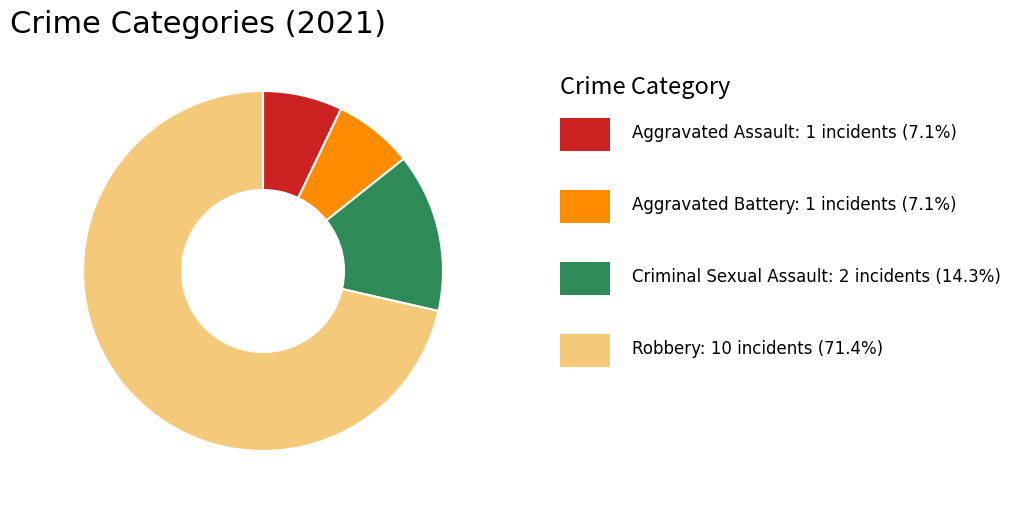

Does any single category account for the majority?

Yes